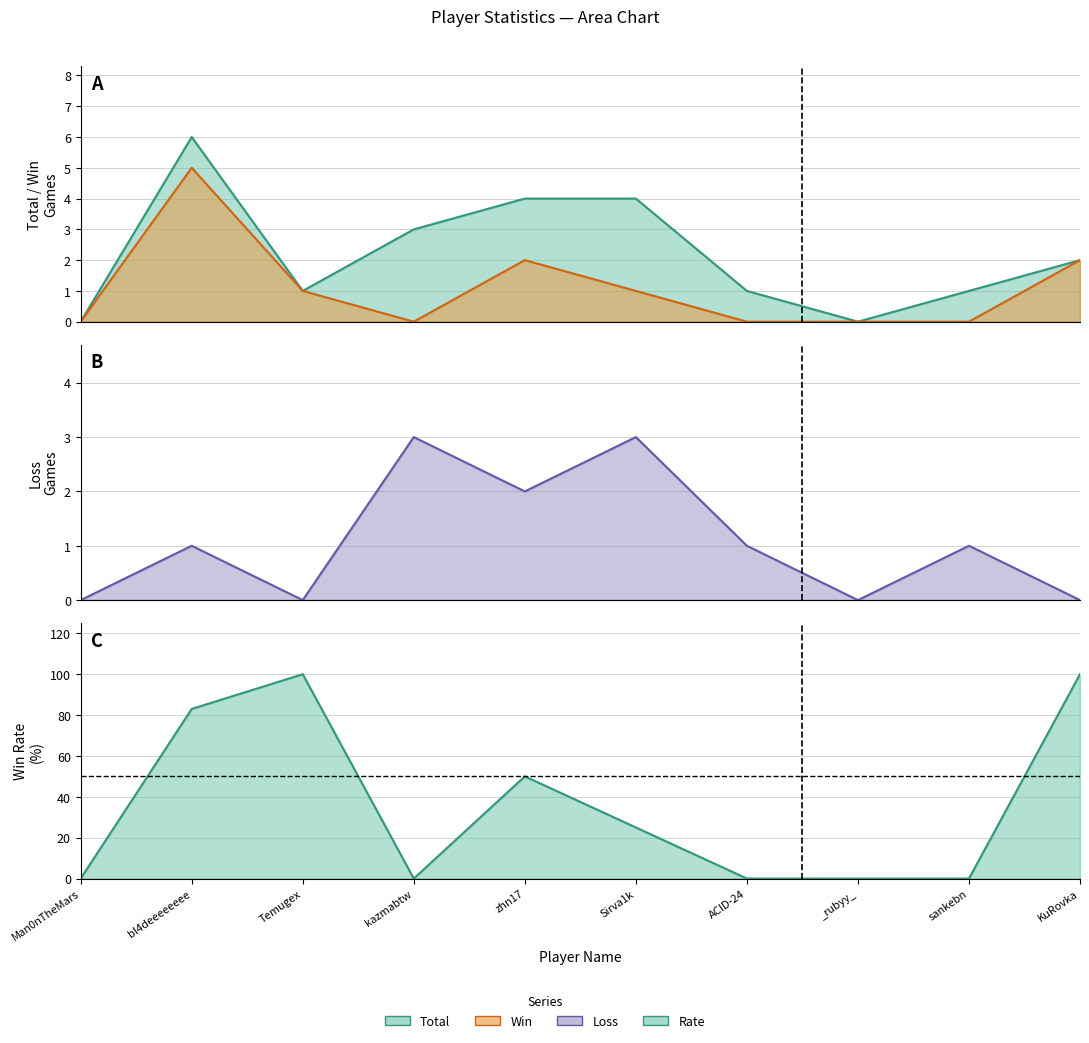

What are all the series names shown in the legend?

Total, Win, Loss, Rate